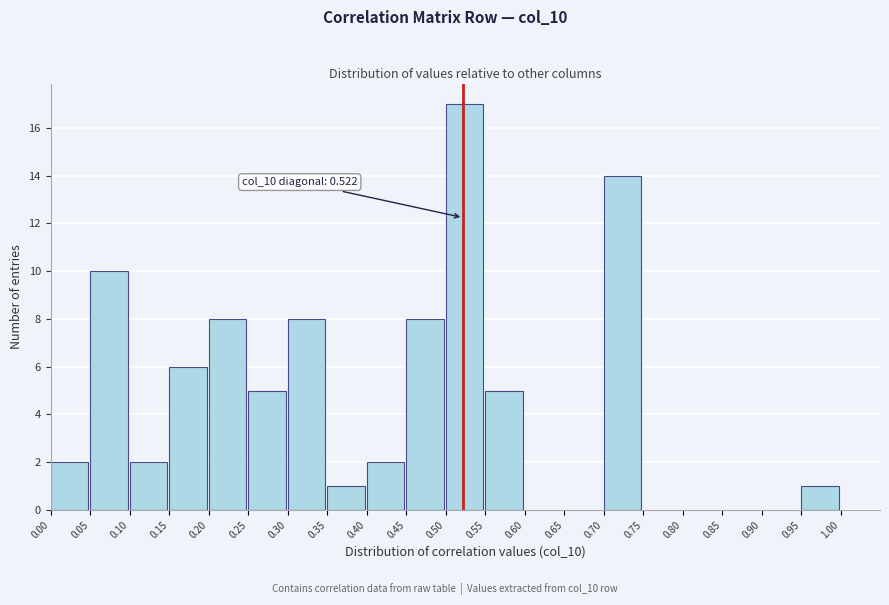

Which range on the x-axis has the tallest bar?

0.50 to 0.55